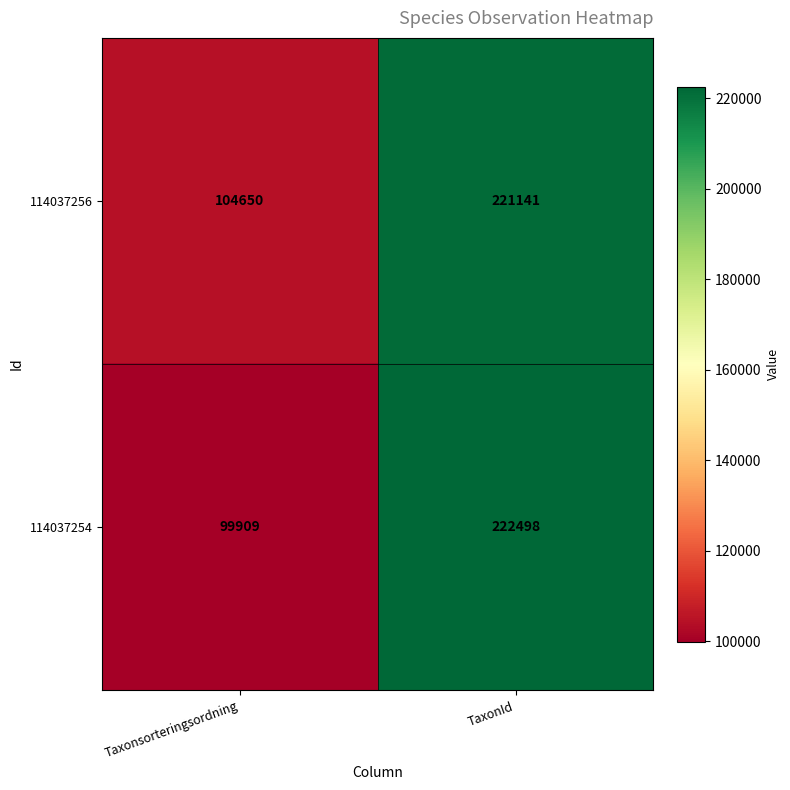

Reading left to right, list all the values displayed in this chart.

114037256: 104650	221141
114037254: 99909	222498